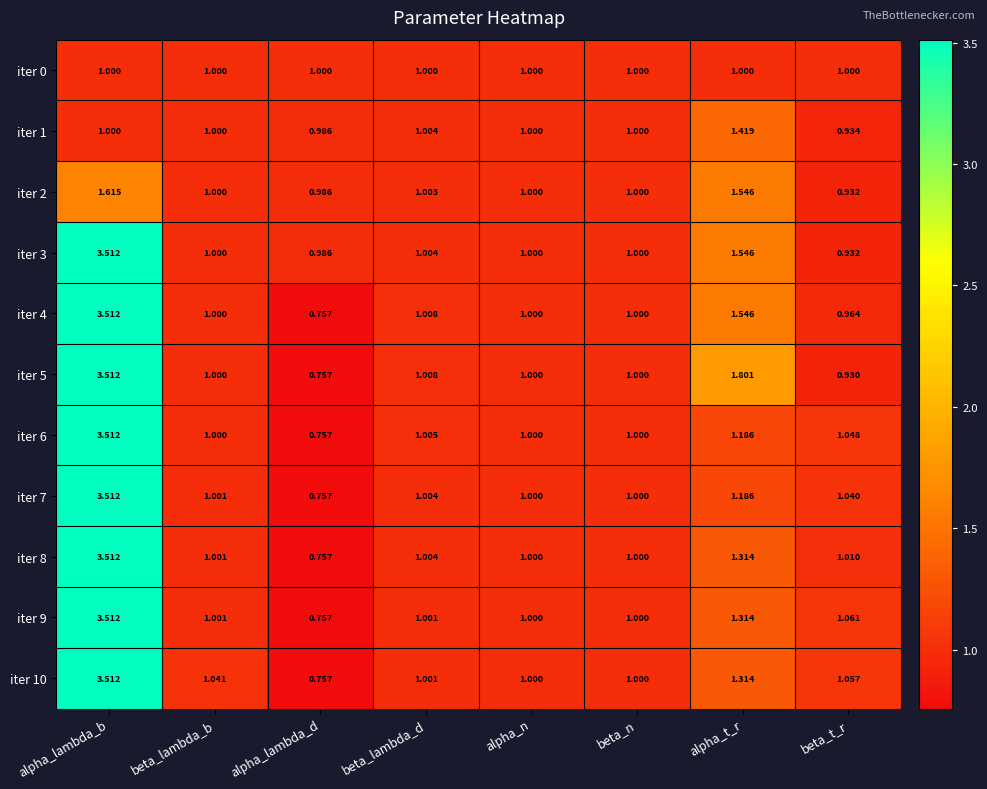

At which category does the chart reach its peak across all series?

alpha_lambda_b